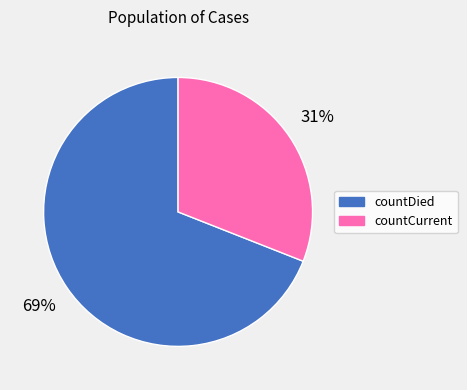

True or false: countCurrent accounts for 31% of the total.

True